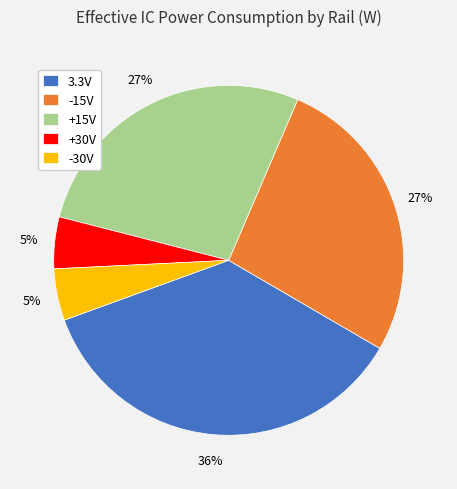

Combined, do 3.3V and -15V account for over 50%?

Yes